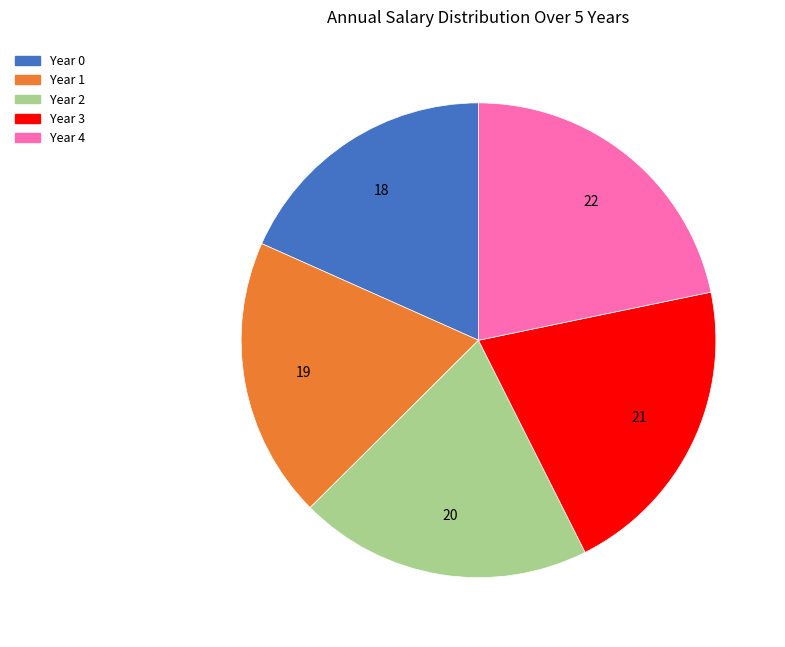

Count the number of slices in the pie.

5